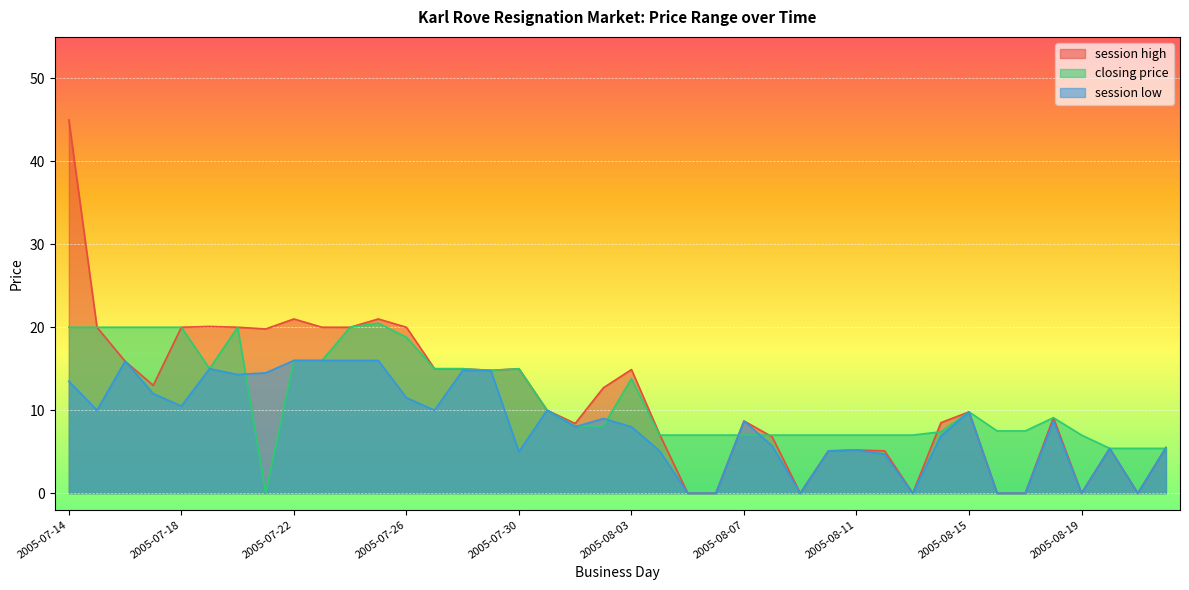

At which category does session low reach its first local peak?

2005-07-16